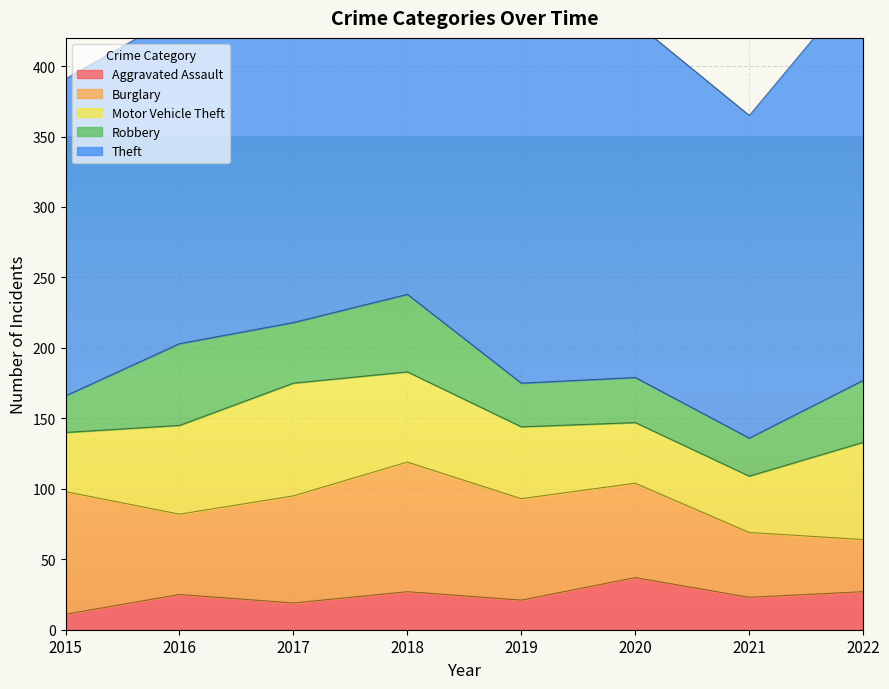

Is it true that Motor Vehicle Theft equals 34 at 2022?

False